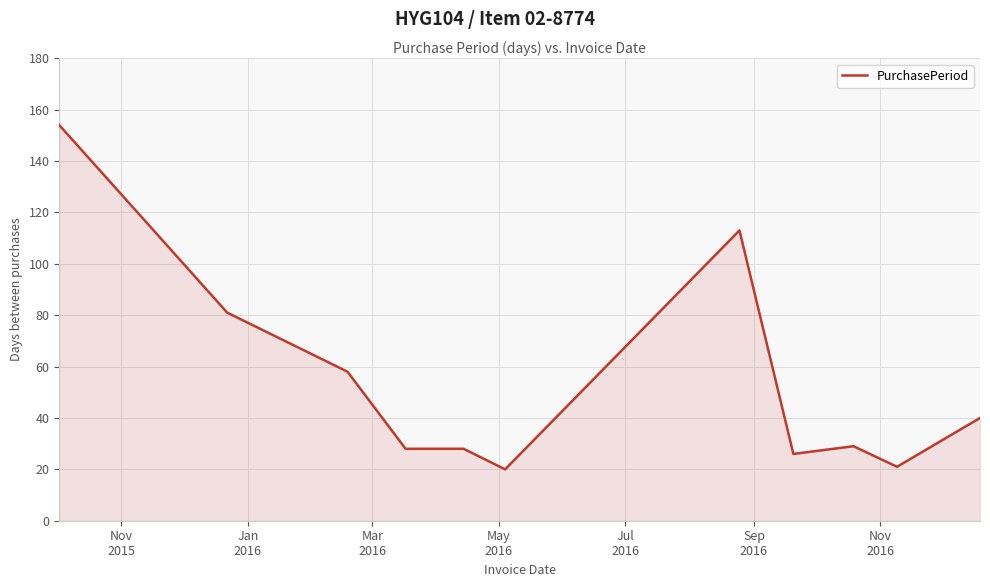

What is the difference between the maximum and minimum values?

134